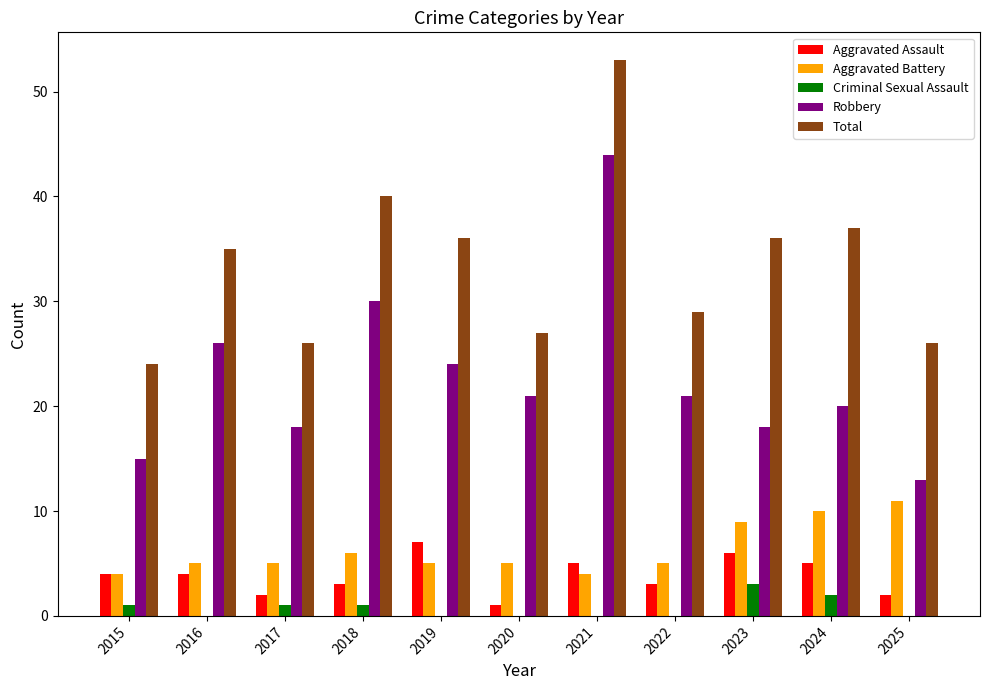

What is the average value of the Aggravated Battery series?

6